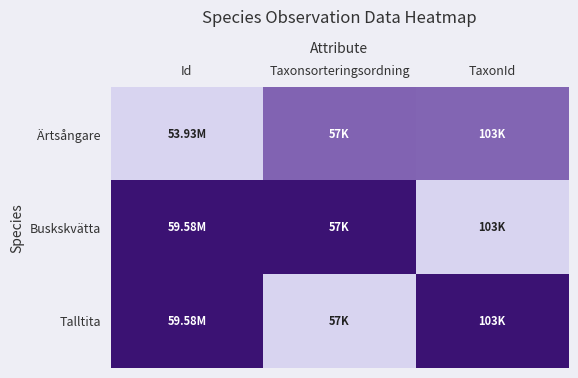

Reading right to left, transcribe all the data shown in this chart.

Ärtsångare: TaxonId=0.5	Taxonsorteringsordning=0.5	Id=0.0
Buskskvätta: TaxonId=0.0	Taxonsorteringsordning=1.0	Id=1.0
Talltita: TaxonId=1.0	Taxonsorteringsordning=0.0	Id=1.0